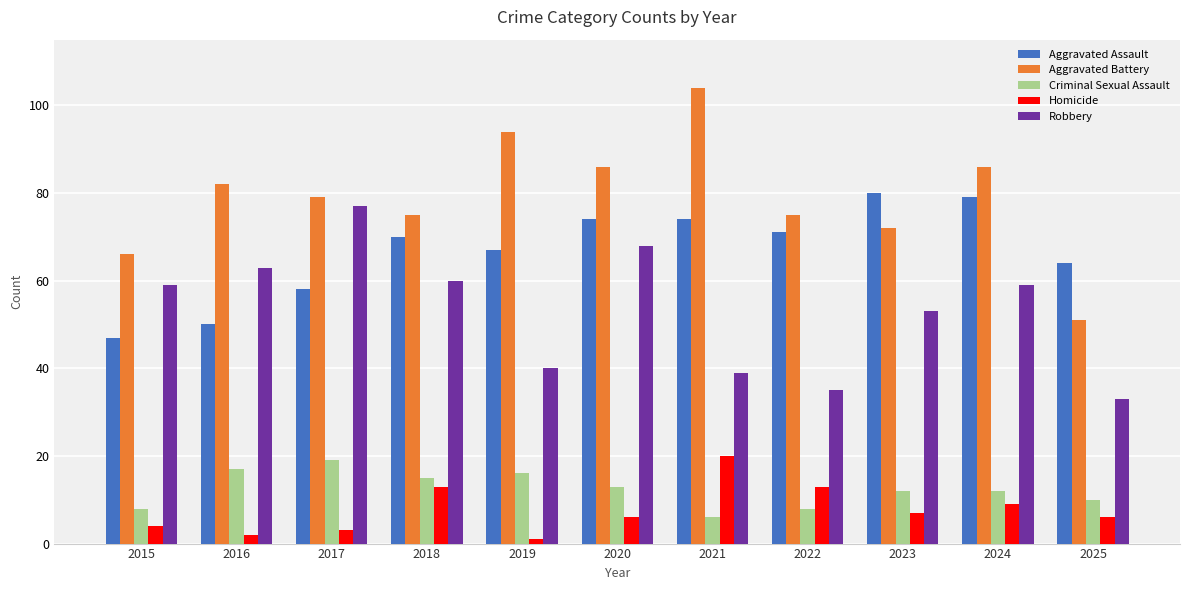

What is the difference between the maximum and minimum values in the Homicide series?

19